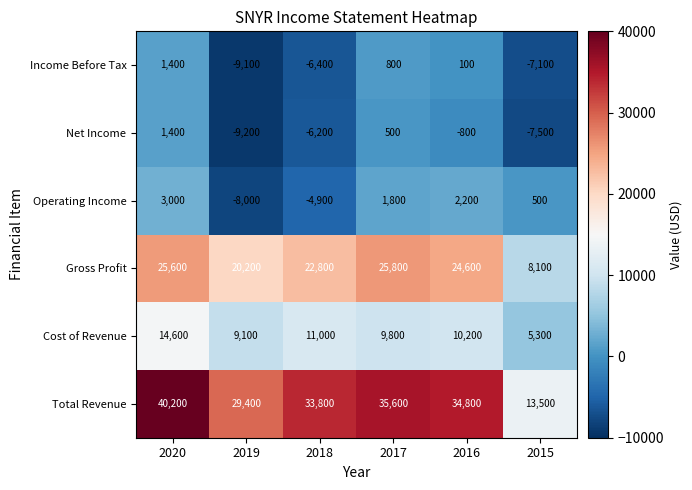

What is the approximate value of Income Before Tax at 2018, to the nearest 10?

-6400